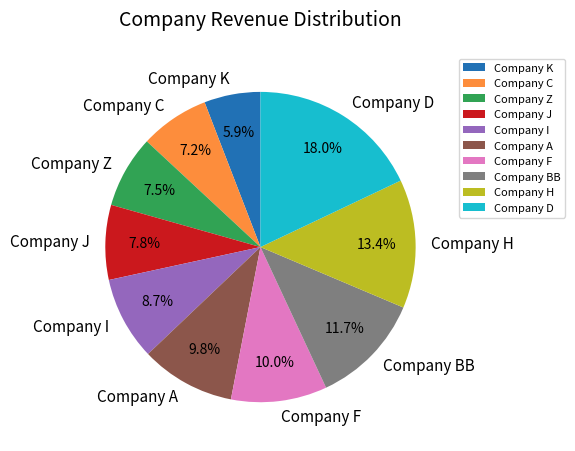

Which has a higher value, Company BB or Company D?

Company D